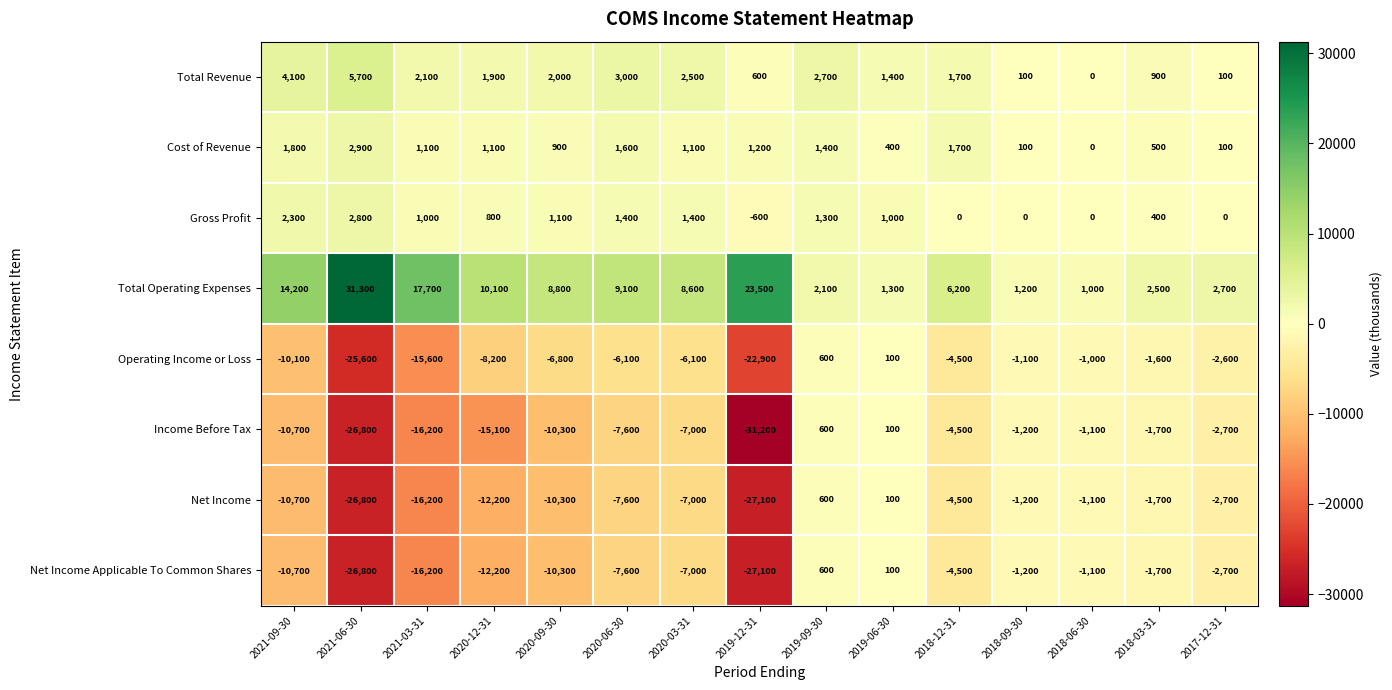

What is the minimum value shown in the chart?

-31200